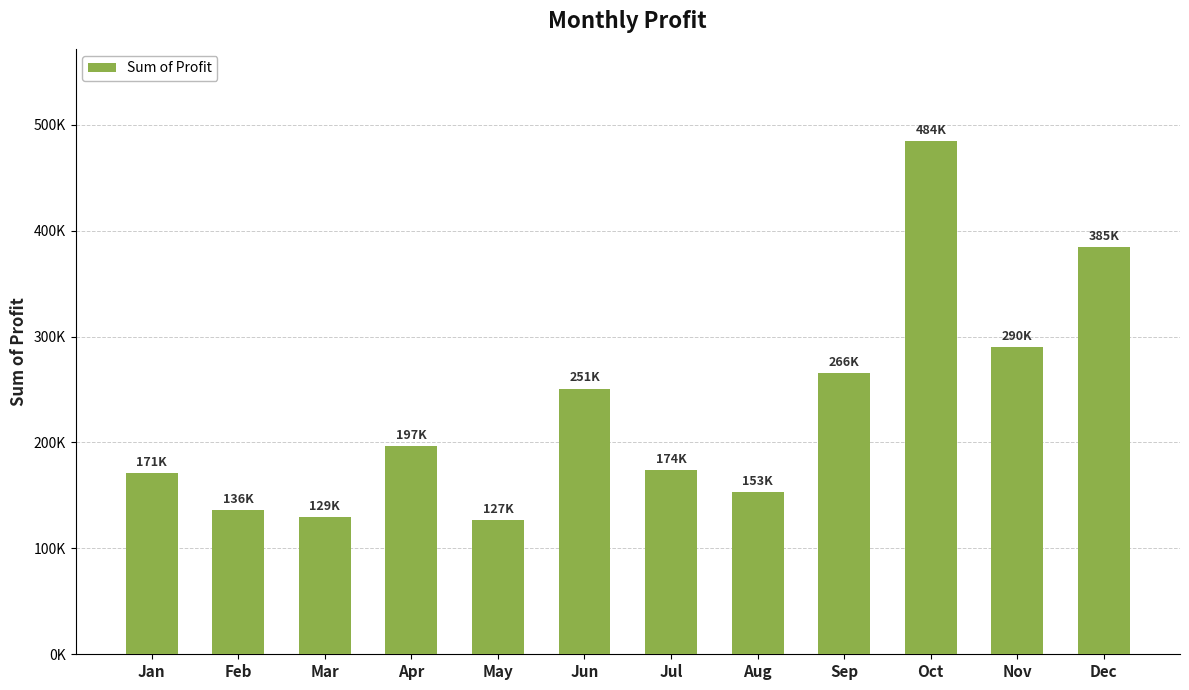

What value does the data have at Mar?

129483.1